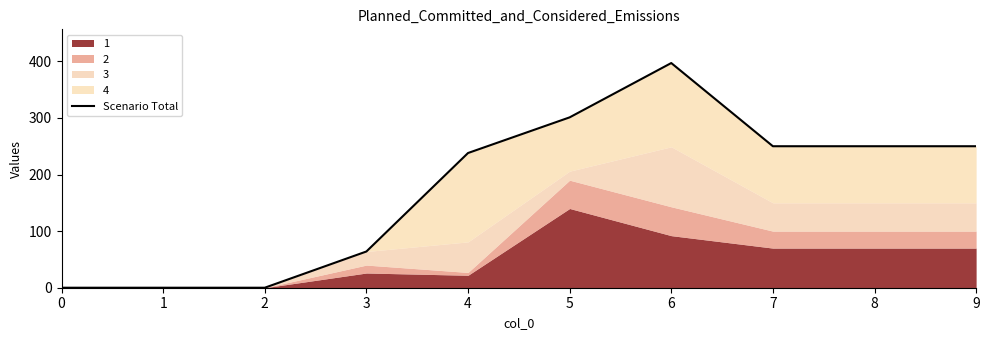

How many positive values are there?

7